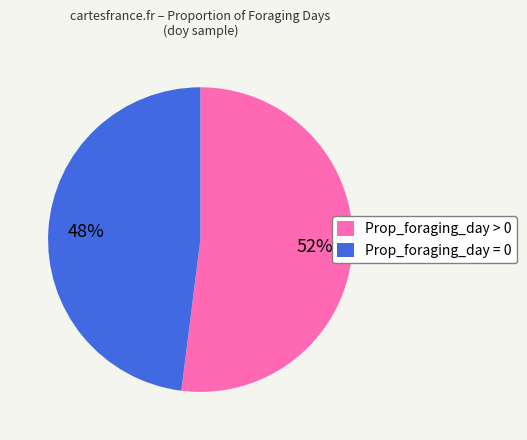

Is there a majority slice in this chart?

Yes